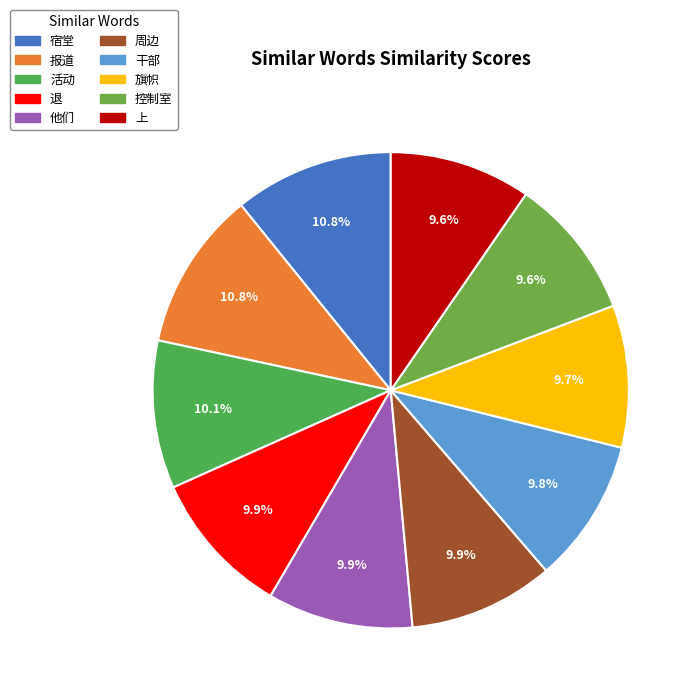

Which slice is the largest?

宿堂